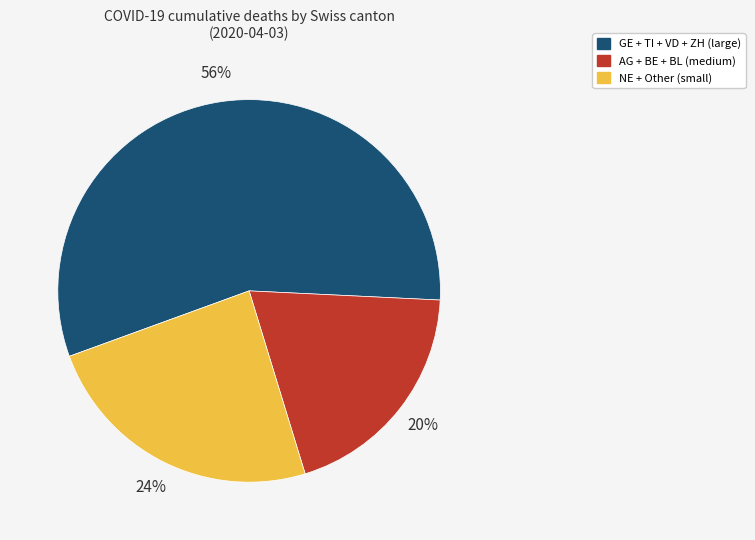

The GE + TI + VD + ZH (large) slice represents 68% of the pie. True or false?

False